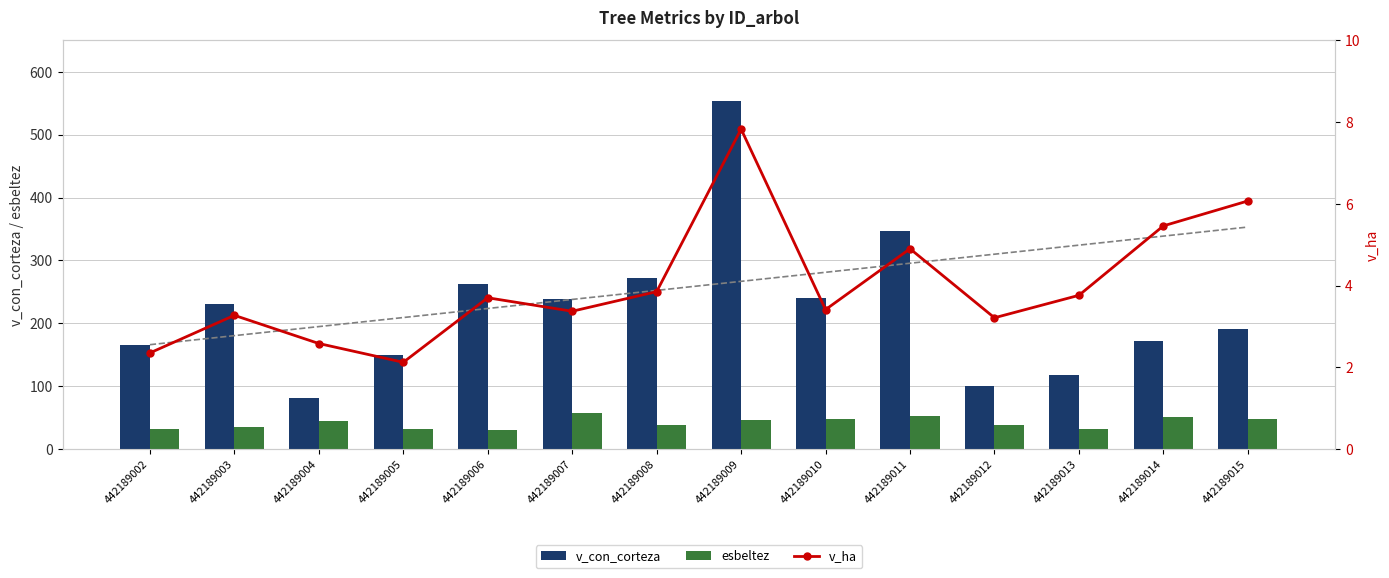

Which label corresponds to the smallest value in the chart?

442189005